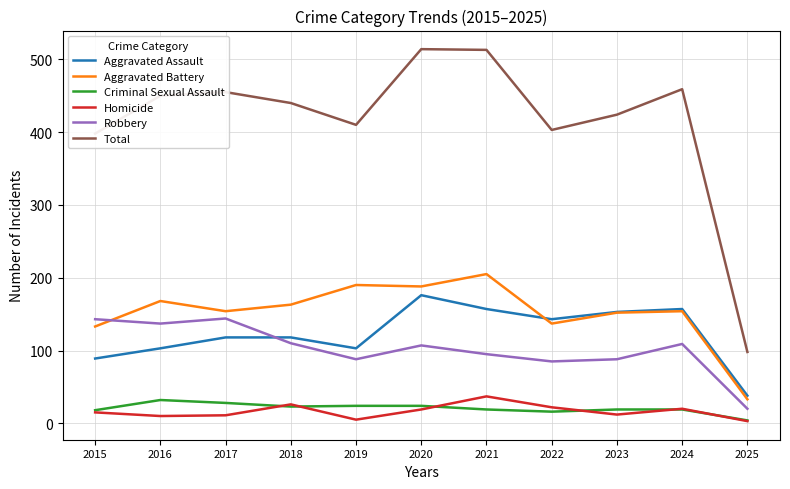

Is the value of Aggravated Battery at 2025 greater than the value of Robbery at 2021?

No